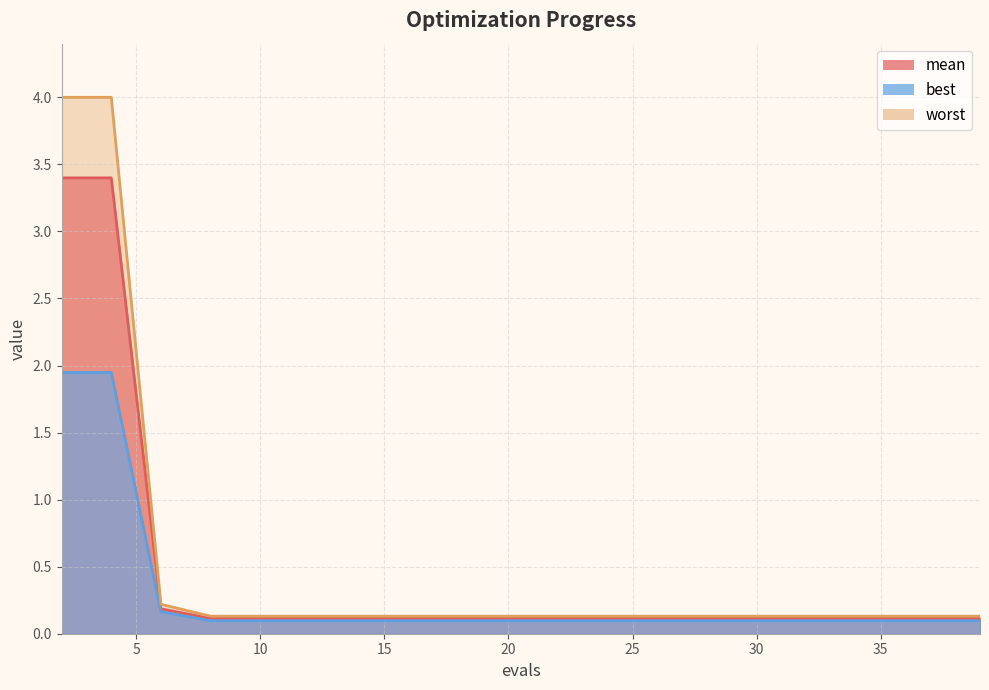

The value of mean at 39 is 0.1. True or false?

True